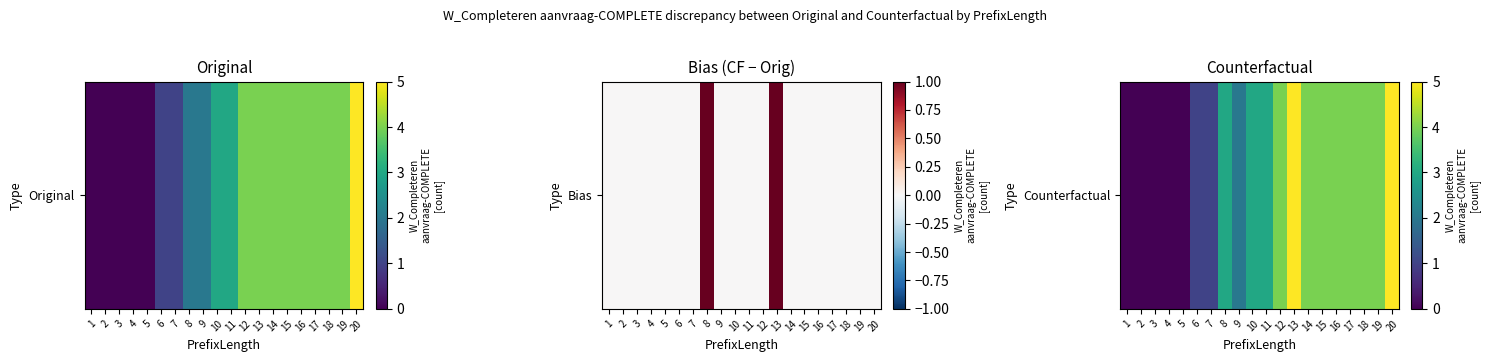

Count the number of categories in the chart.

20